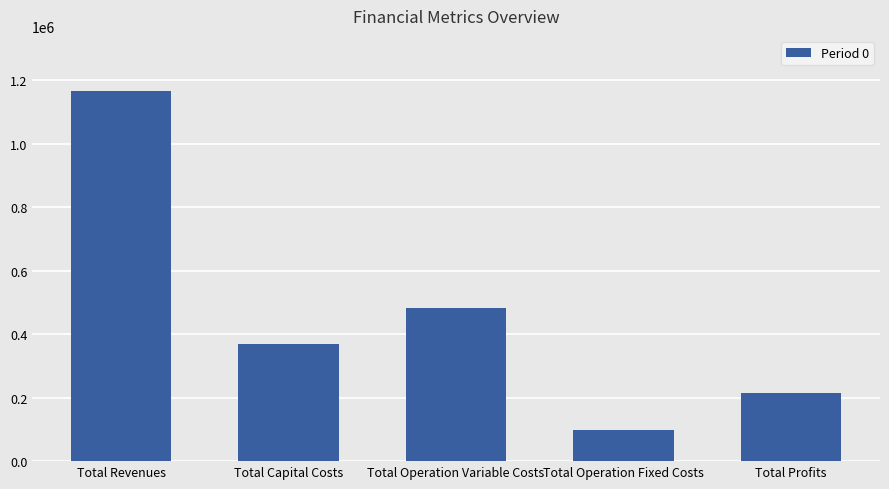

What is the maximum value shown in the chart?

1164923.8